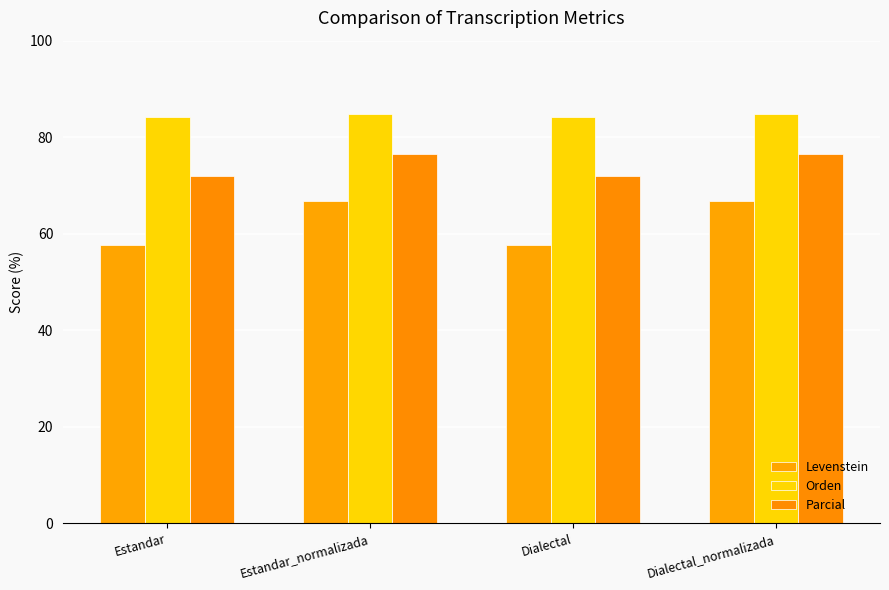

What position from the right is Dialectal_normalizada?

1